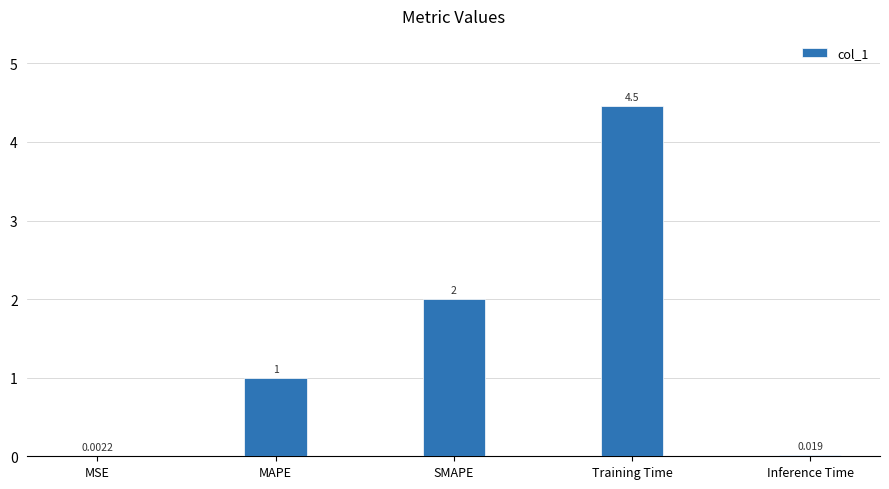

What is the average value?

1.5